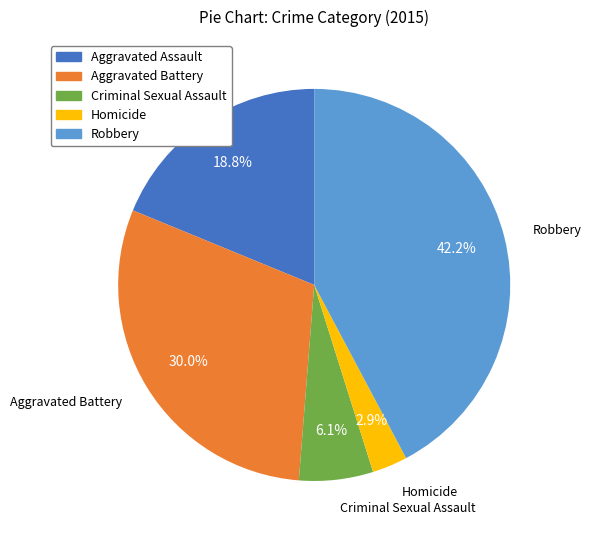

What is the smallest slice in the pie chart?

Homicide